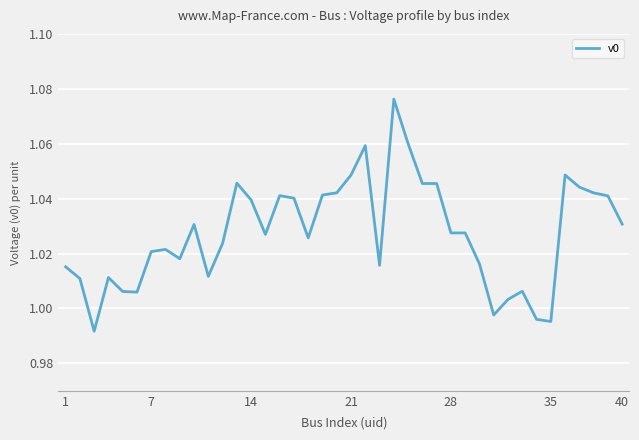

Does the chart have visible grid lines?

Yes